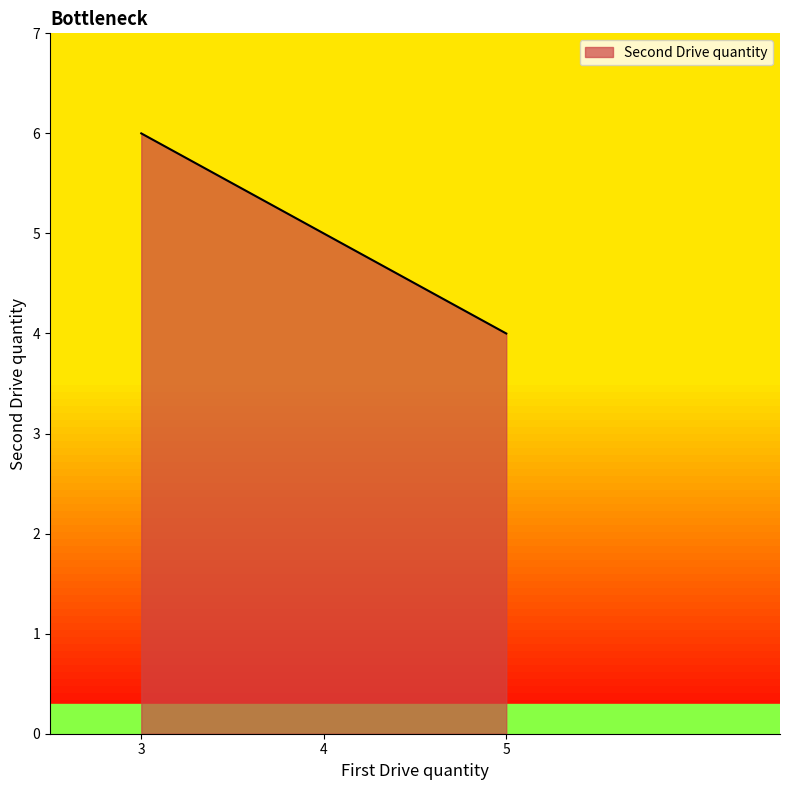

What is the difference between the maximum and minimum values?

2.0